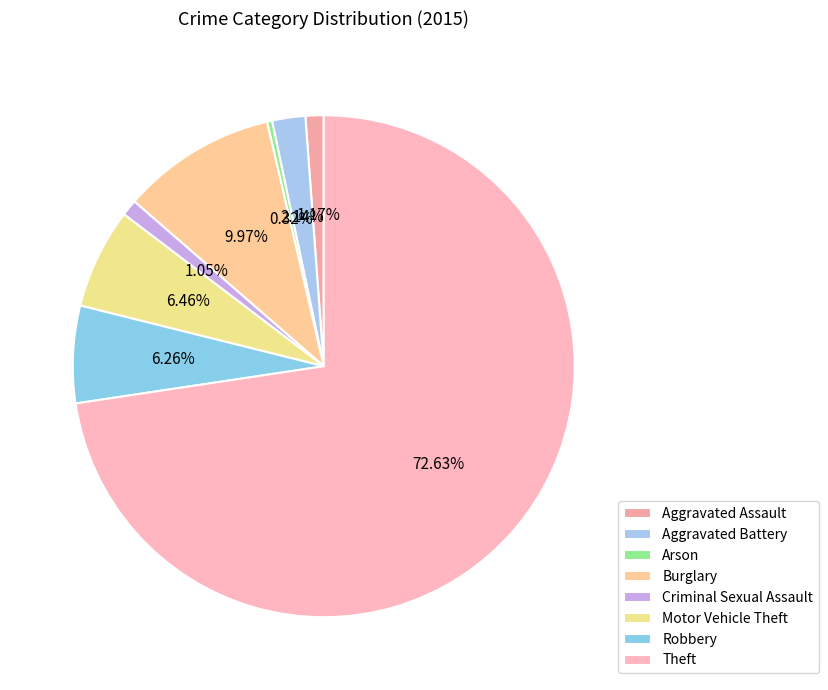

Rank the categories by value from lowest to highest.

Arson, Criminal Sexual Assault, Aggravated Assault, Aggravated Battery, Robbery, Motor Vehicle Theft, Burglary, Theft